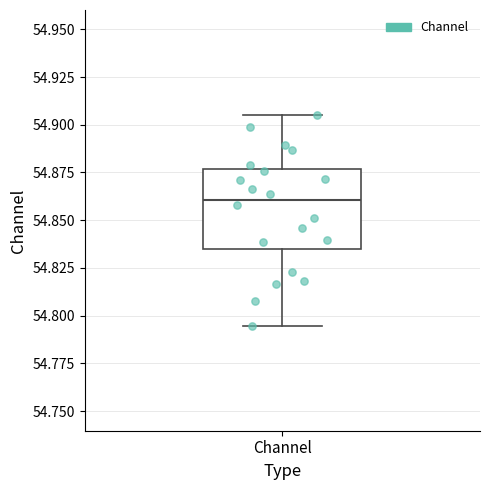

Where does the lower whisker of the box for Channel end on the y-axis? The values are not printed on the chart, so give them approximately, as read against the axis.

54.795